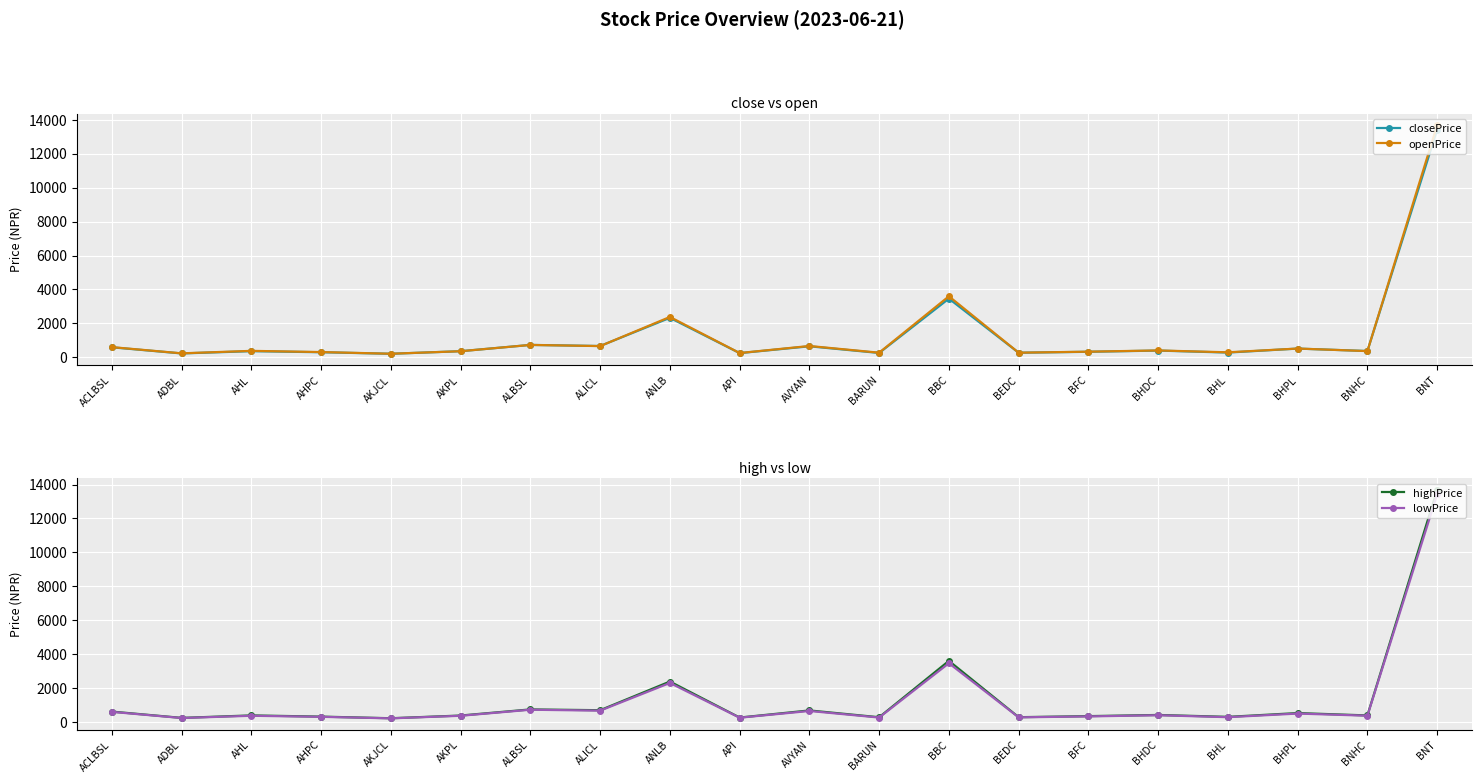

Between AKJCL and ALICL, which series saw the biggest shift?

highPrice